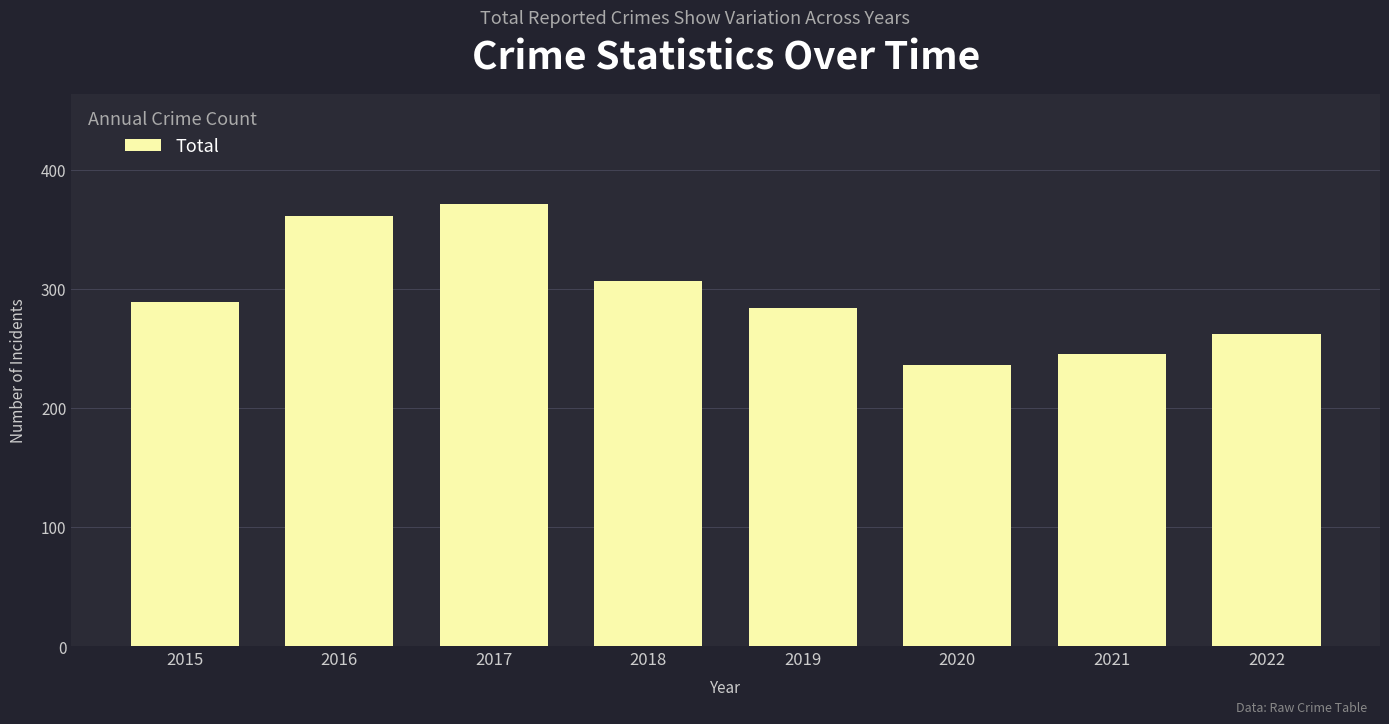

How many data points are less than 289?

4